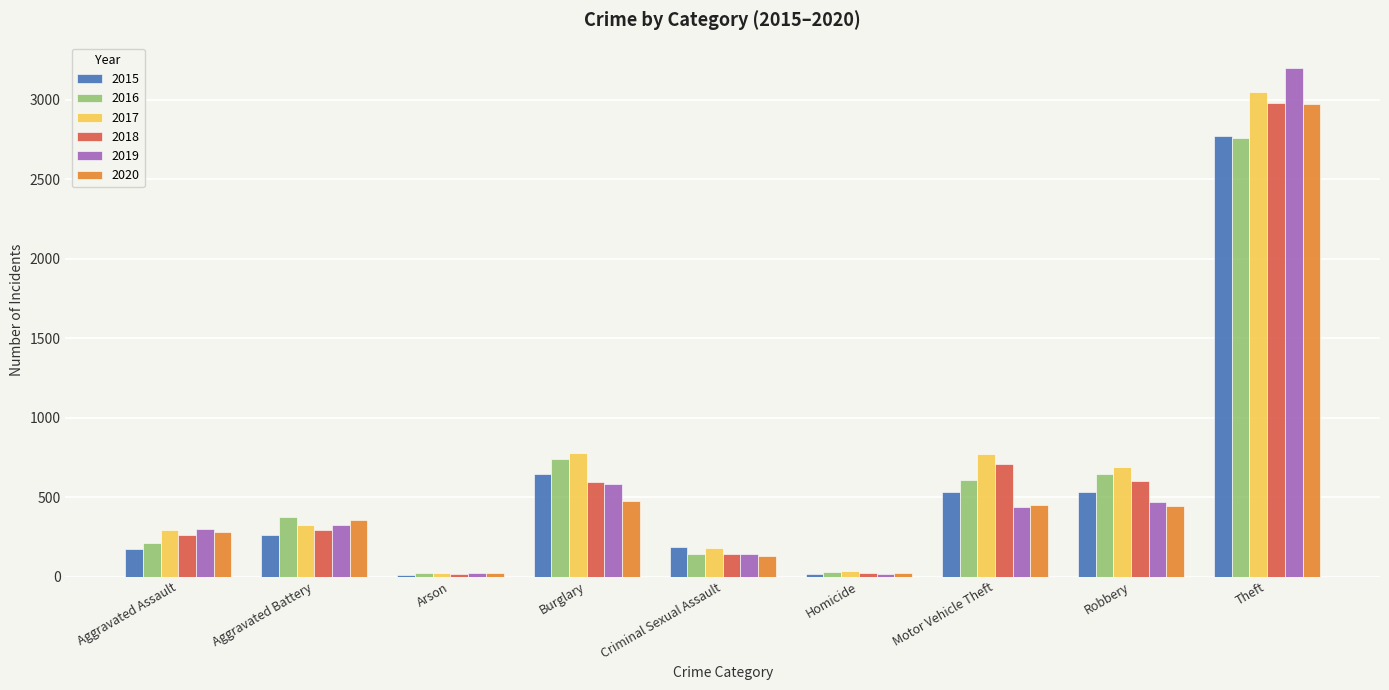

What is the sum of all 2018 values?

5616